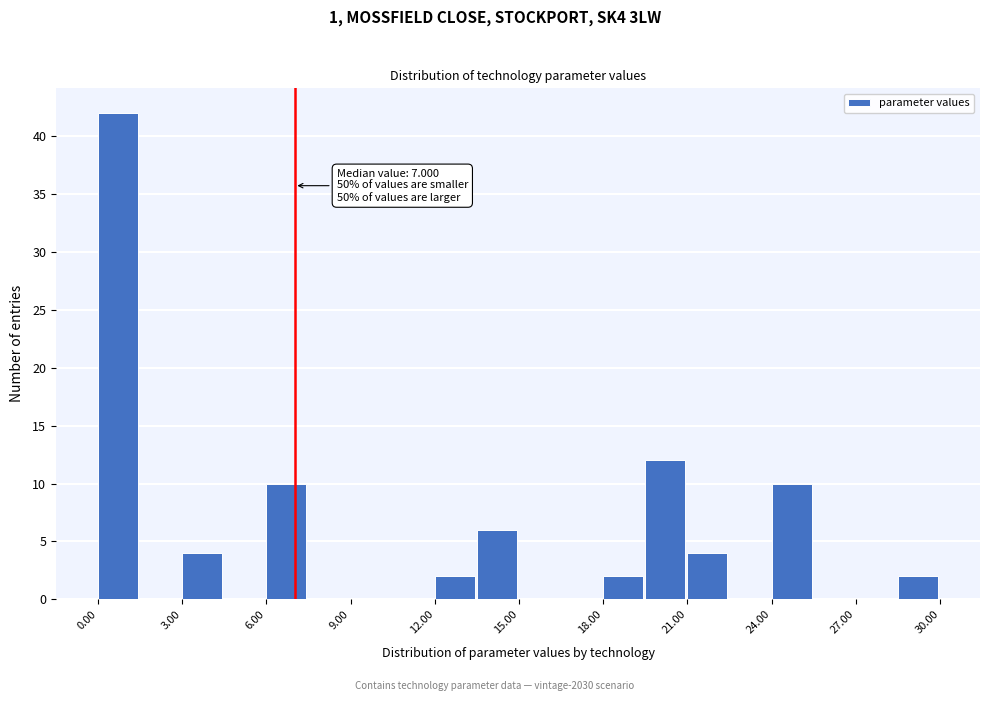

Read against the x-axis, roughly where is the centre of the tallest bar?

0.5